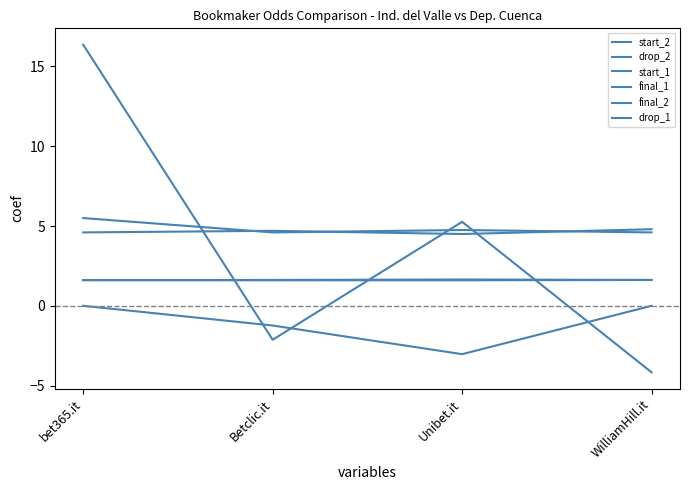

Reading left to right, extract all data points from this chart.

start_2: bet365.it=4.6	Betclic.it=4.7	Unibet.it=4.5	WilliamHill.it=4.8
drop_2: bet365.it=16.4	Betclic.it=-2.1	Unibet.it=5.3	WilliamHill.it=-4.2
start_1: bet365.it=1.6	Betclic.it=1.6	Unibet.it=1.6	WilliamHill.it=1.6
final_1: bet365.it=1.6	Betclic.it=1.6	Unibet.it=1.6	WilliamHill.it=1.6
final_2: bet365.it=5.5	Betclic.it=4.6	Unibet.it=4.8	WilliamHill.it=4.6
drop_1: bet365.it=0.0	Betclic.it=-1.2	Unibet.it=-3.0	WilliamHill.it=0.0